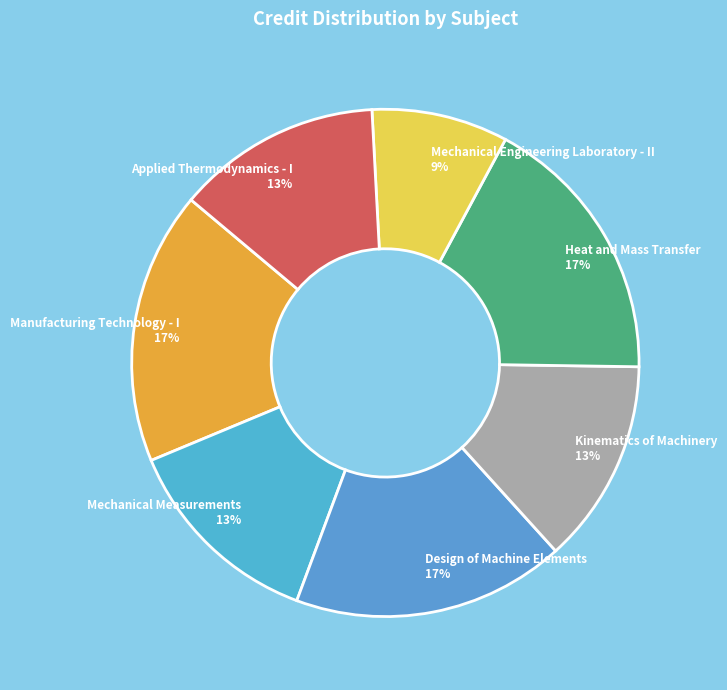

True or false: Heat and Mass Transfer accounts for 31% of the total.

False